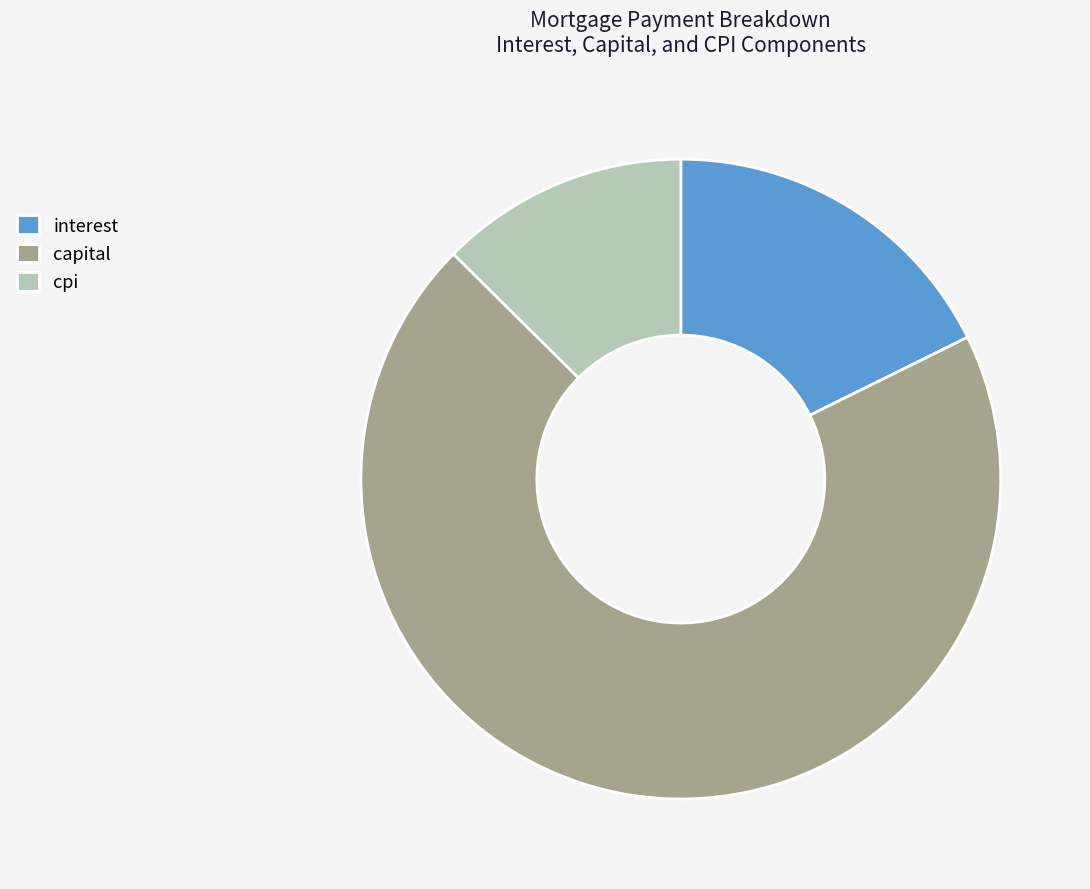

Which slice represents more than half of the pie?

capital